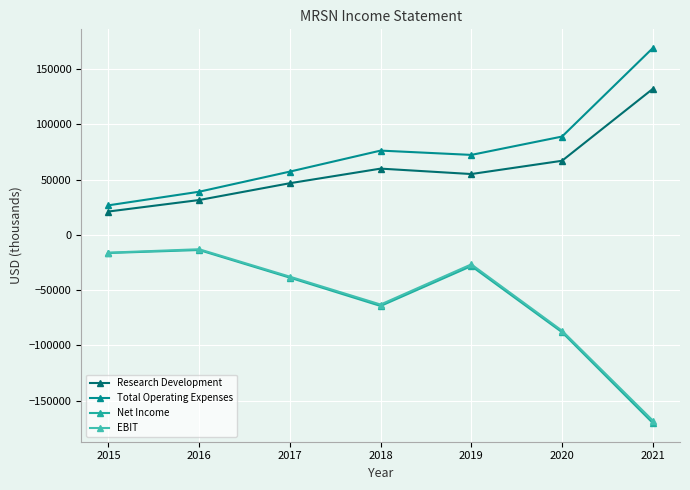

What is the difference between the second highest and second lowest values in the Research Development series?

35500